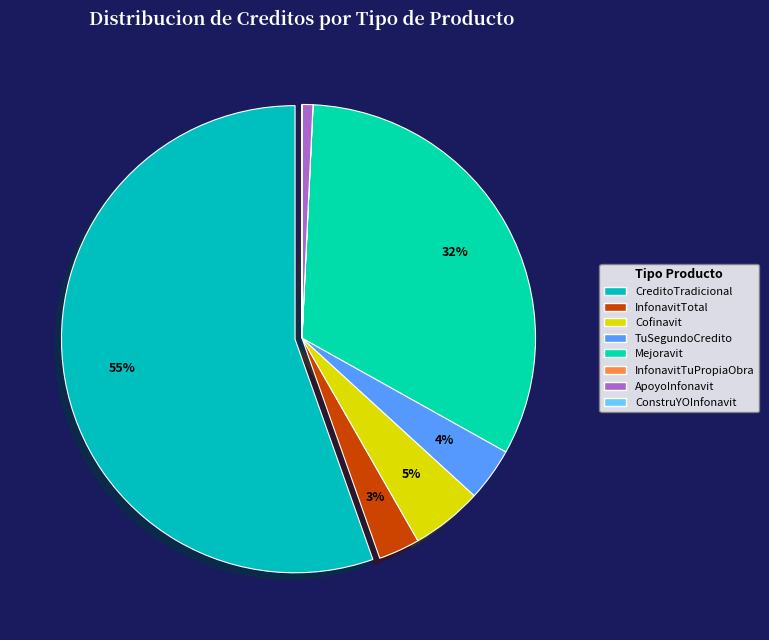

What is the change in value from InfonavitTotal to Cofinavit?

+95059